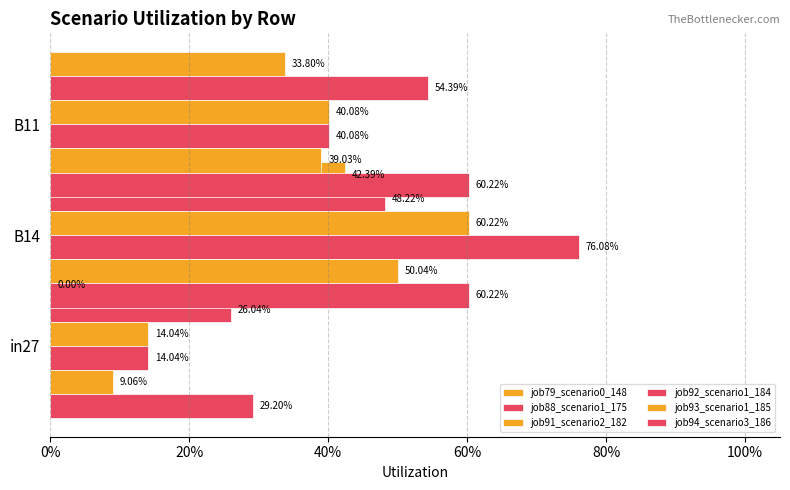

Is the value of job92_scenario1_184 at B11 greater than the value of job93_scenario1_185 at B11?

Yes